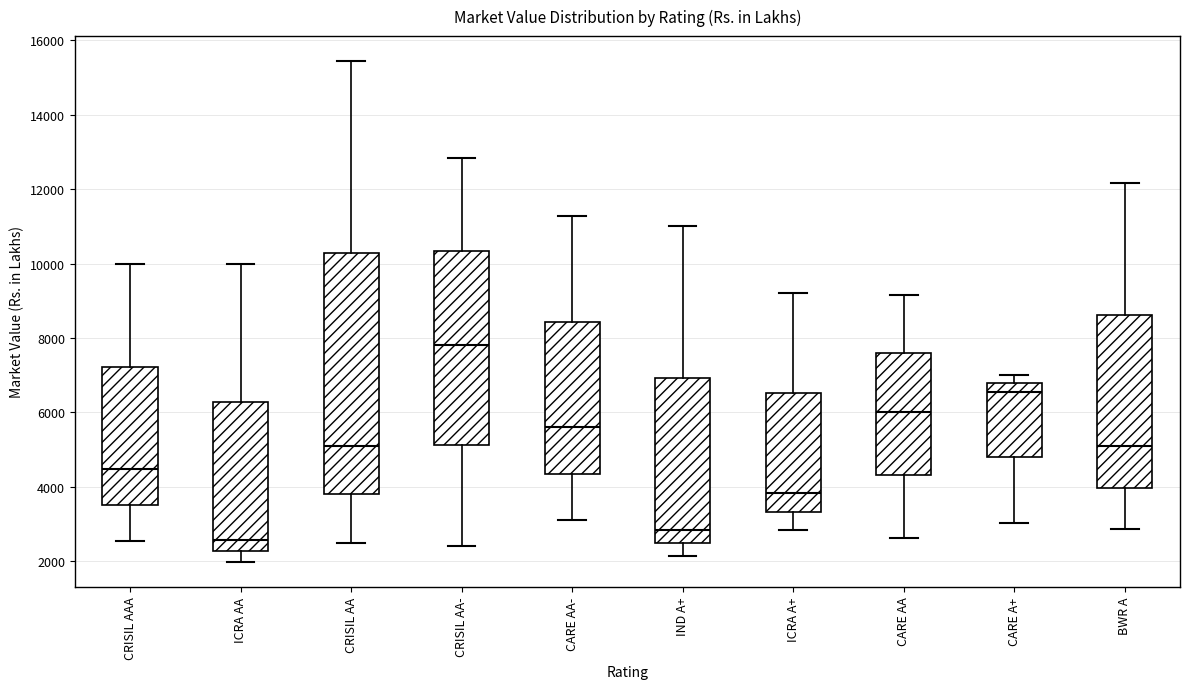

Reading left to right, read every box against the y-axis: the position of its median line, the range the box covers, and the ends of its whiskers. The values are not printed on the chart, so give them approximately, as read against the axis.

CRISIL AAA: median 4400, box 3600 to 7200, whiskers 2600 to 10000
ICRA AA: median 2600, box 2200 to 6200, whiskers 2000 to 10000
CRISIL AA: median 5200, box 3800 to 10200, whiskers 2400 to 15400
CRISIL AA-: median 7800, box 5200 to 10400, whiskers 2400 to 12800
CARE AA-: median 5600, box 4400 to 8400, whiskers 3000 to 11200
IND A+: median 2800, box 2400 to 7000, whiskers 2200 to 11000
ICRA A+: median 3800, box 3400 to 6600, whiskers 2800 to 9200
CARE AA: median 6000, box 4400 to 7600, whiskers 2600 to 9200
CARE A+: median 6600, box 4800 to 6800, whiskers 3000 to 7000
BWR A: median 5000, box 4000 to 8600, whiskers 2800 to 12200